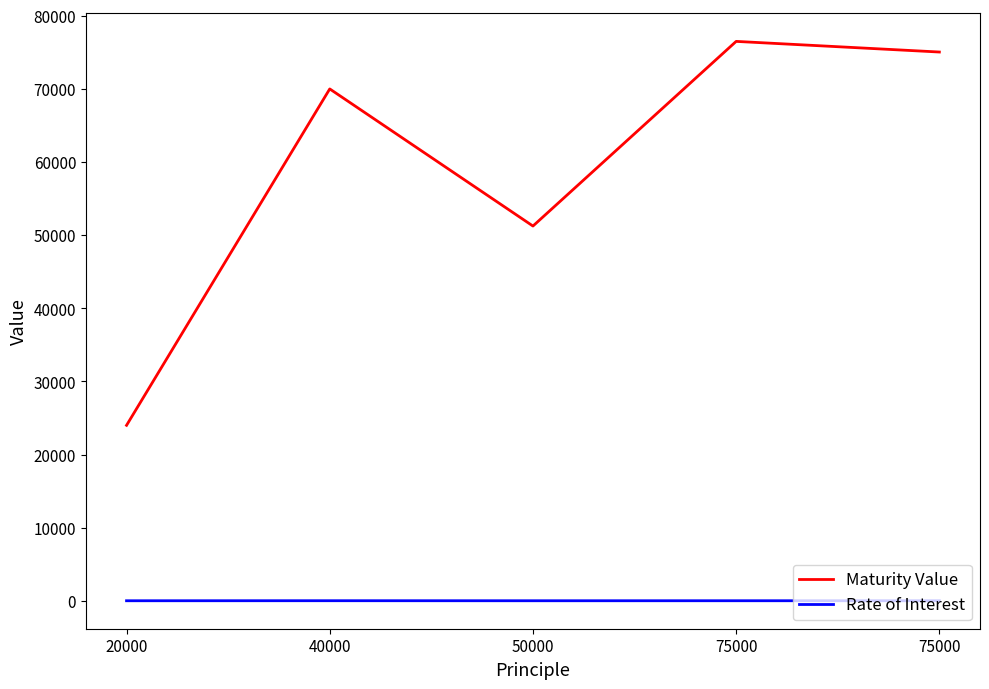

What are all the series names shown in the legend?

Maturity Value, Rate of Interest